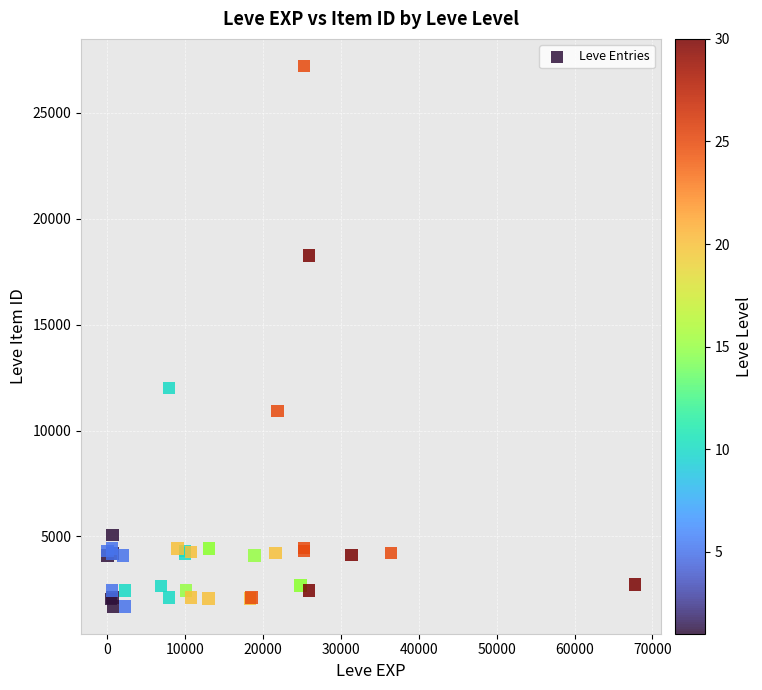

What Y value in the scatter plot is closest to 14448?

12018